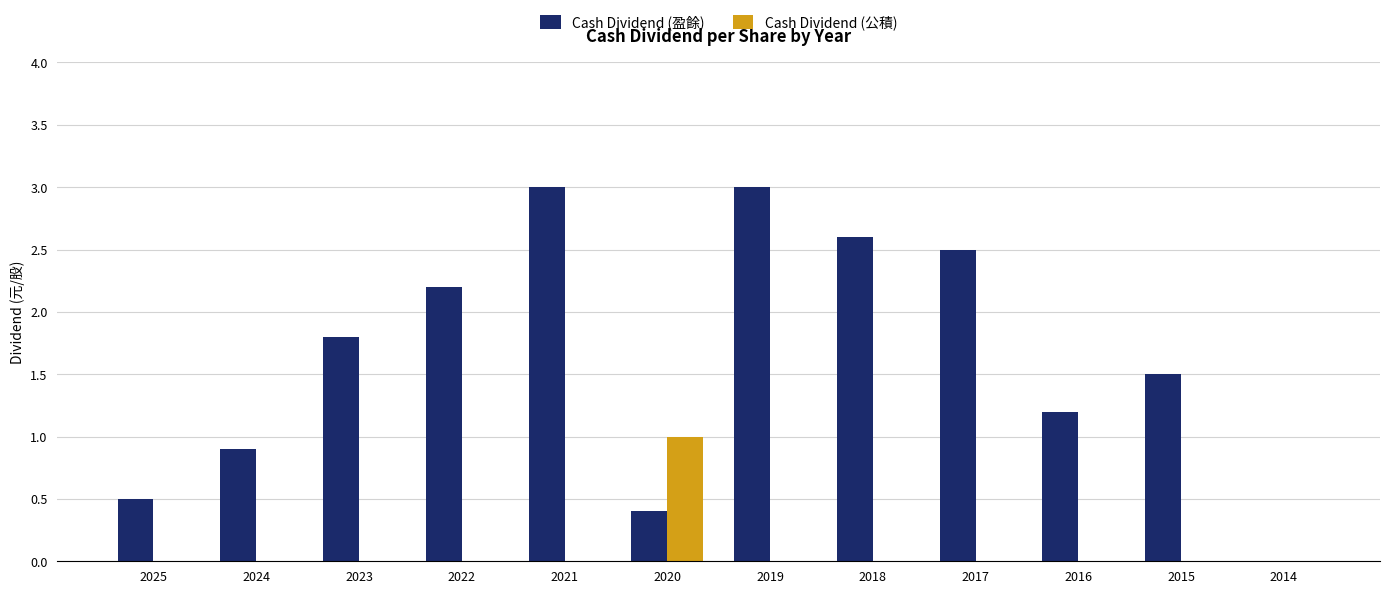

Count the number of data series in this chart.

2